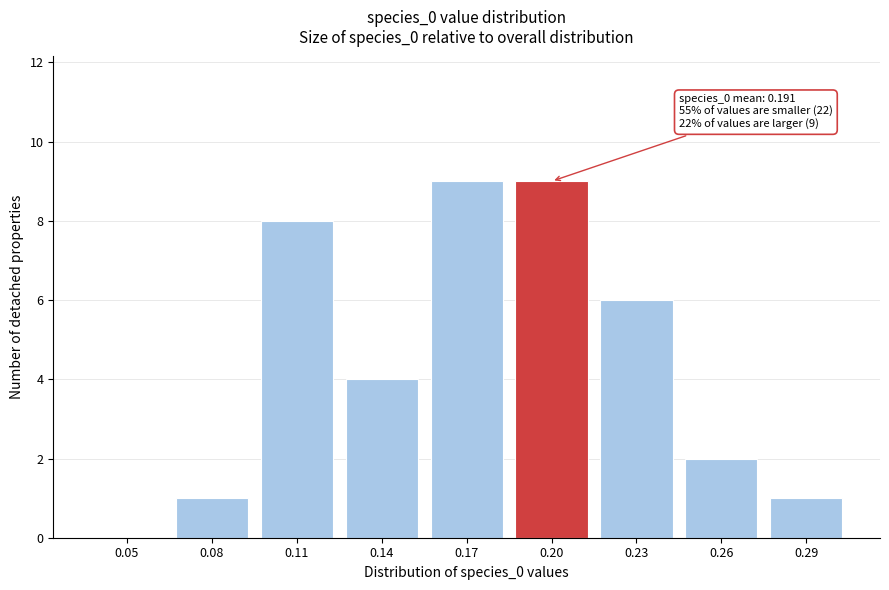

Reading left to right, what are all the values shown in this chart?

0.05=0	0.08=1	0.11=8	0.14=4	0.17=9	0.20=9	0.23=6	0.26=2	0.29=1